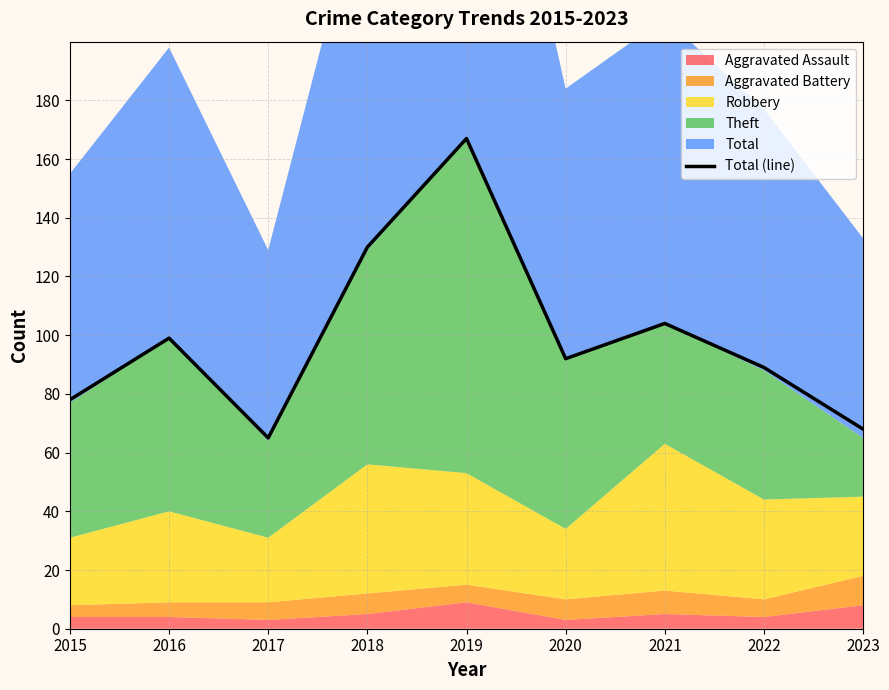

At which label does the data first exceed 92?

2016